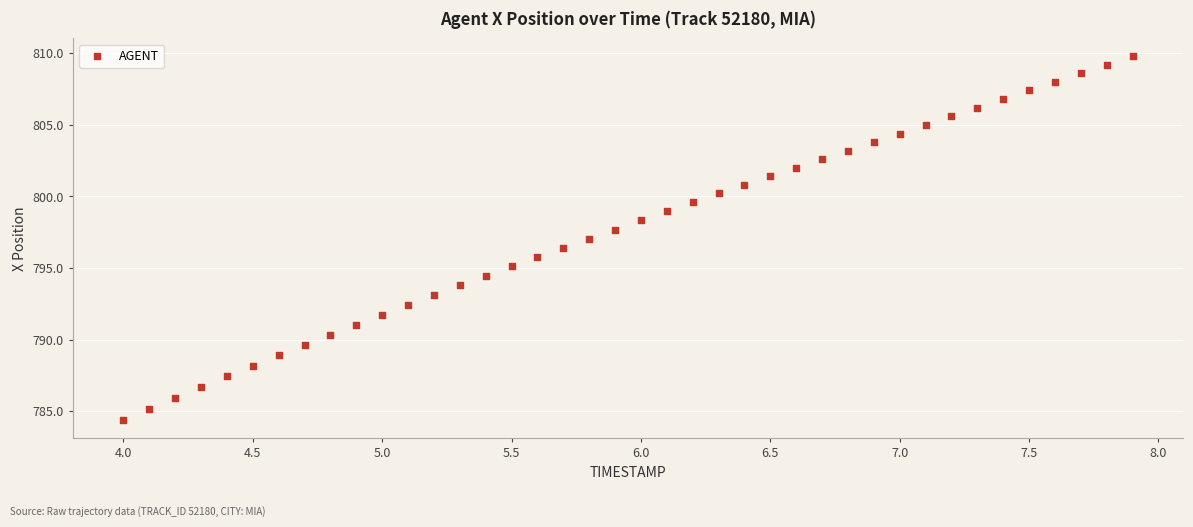

What is the range of X values (max minus min)?

3.9